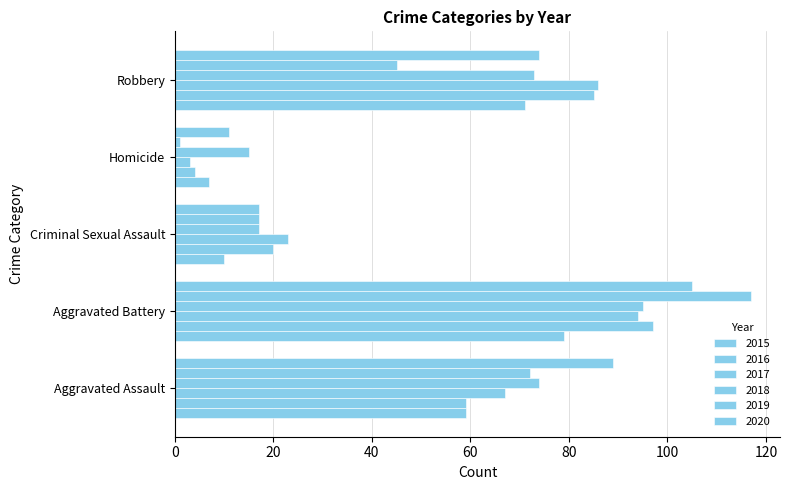

Is the value of 2019 at Criminal Sexual Assault greater than the value of 2017 at Aggravated Assault?

No